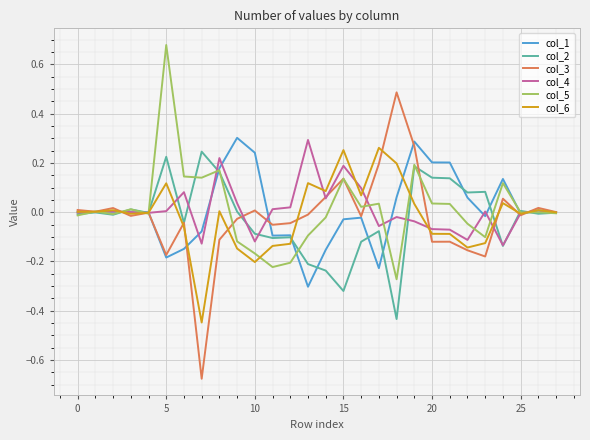

Count the number of categories in the chart.

28